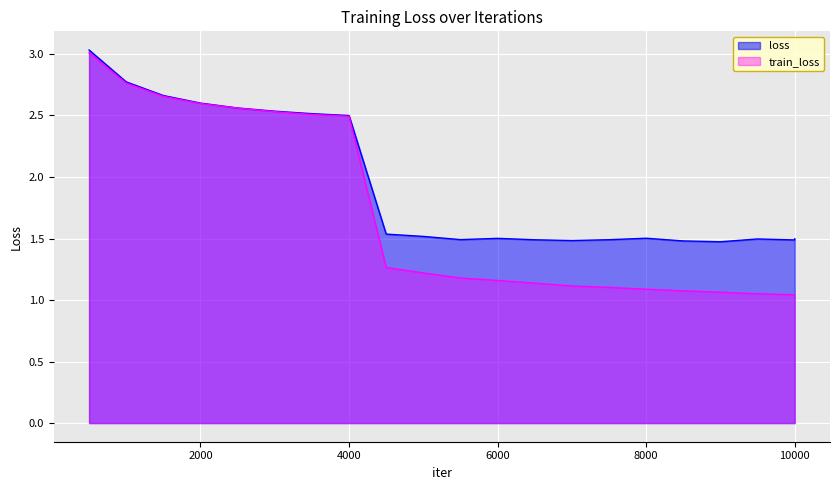

What are all the series names shown in the legend?

loss, train_loss